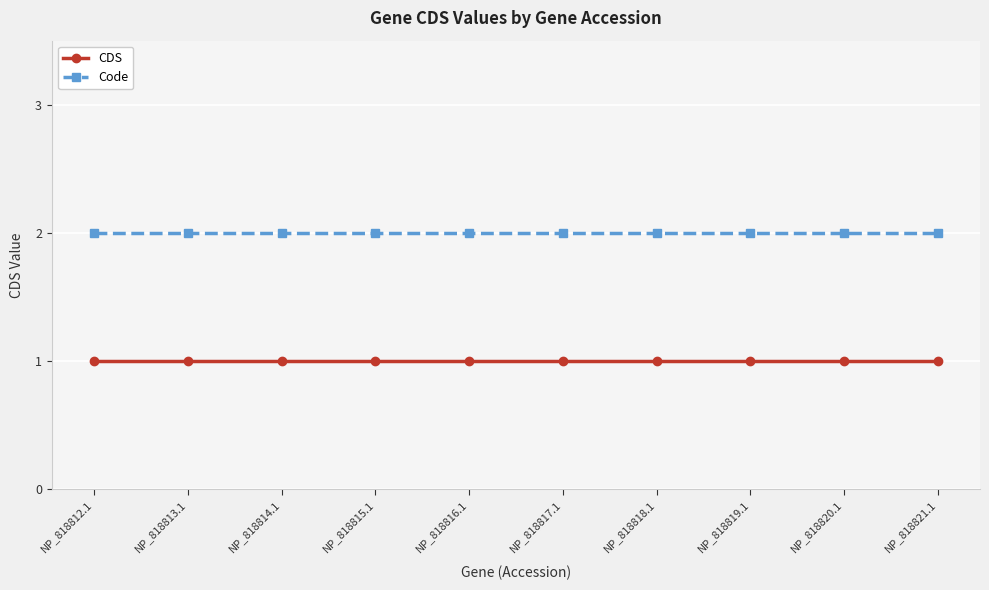

Which series has the largest total across all categories?

Code